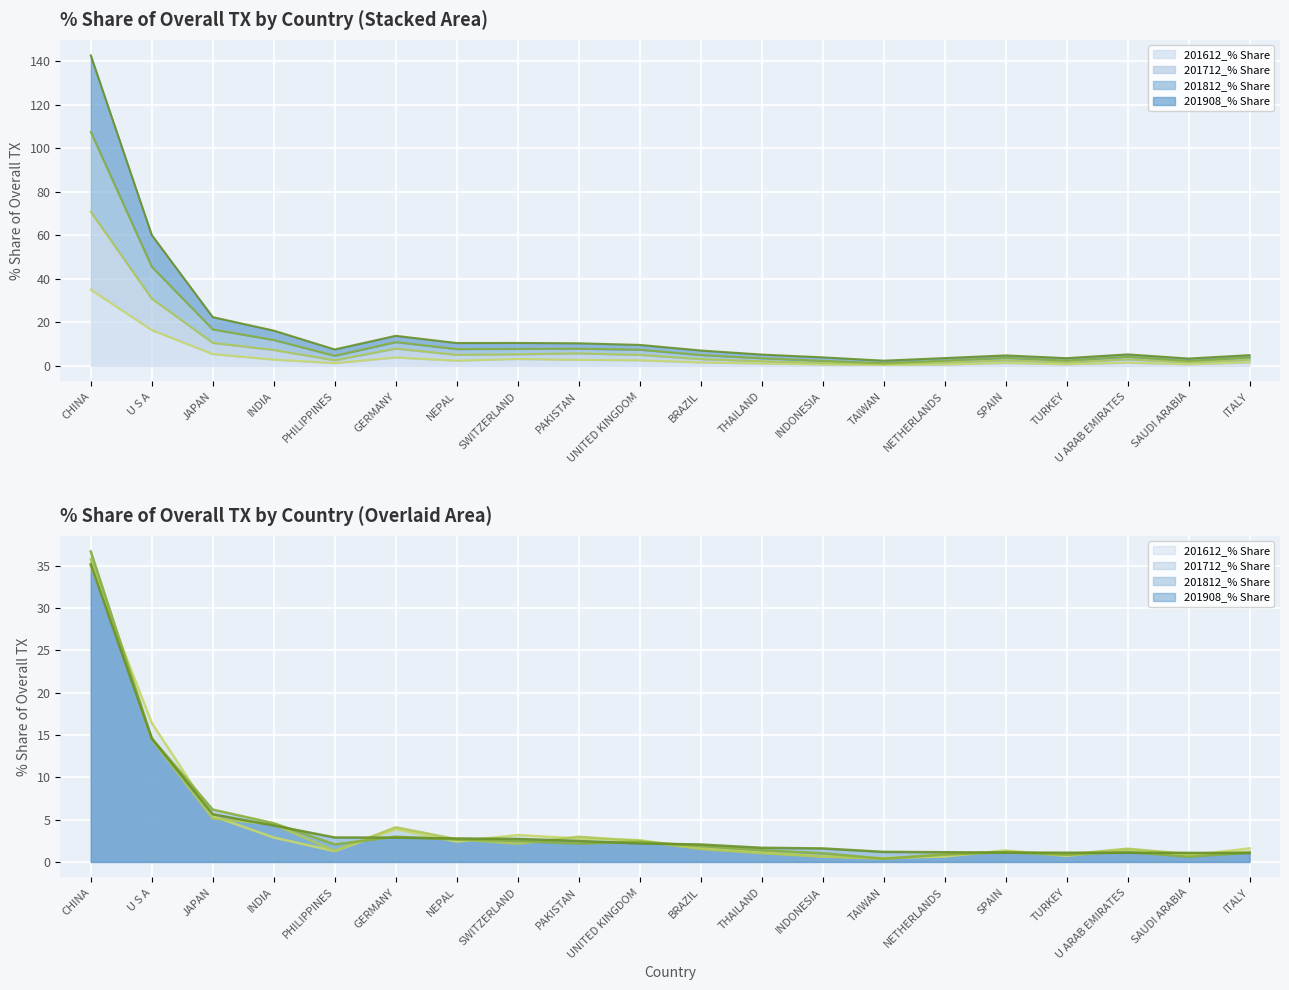

Reading left to right, transcribe all the data shown in this chart.

201612_% Share: 35.0	16.4	5.4	2.9	1.3	3.9	2.4	3.2	2.8	2.6	1.6	1.1	0.7	0.5	0.6	1.4	0.7	1.5	0.7	1.6
201712_% Share: 35.8	14.5	5.1	4.4	1.3	4.1	2.7	2.1	3.0	2.5	1.5	1.0	0.6	0.4	0.9	1.2	0.9	1.6	0.9	1.2
201812_% Share: 36.7	14.6	6.2	4.6	2.1	3.0	2.6	2.5	2.2	2.4	1.9	1.4	1.0	0.4	0.9	1.1	0.8	1.2	0.6	1.1
201908_% Share: 35.2	14.6	5.6	4.3	2.9	2.9	2.8	2.7	2.5	2.2	2.1	1.7	1.6	1.2	1.1	1.1	1.1	1.1	1.1	1.0